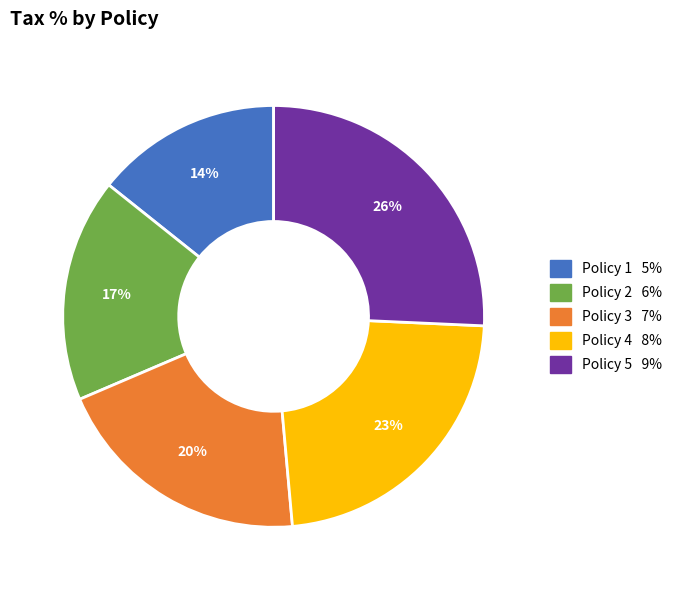

The Policy 5 slice represents 26% of the pie. True or false?

True